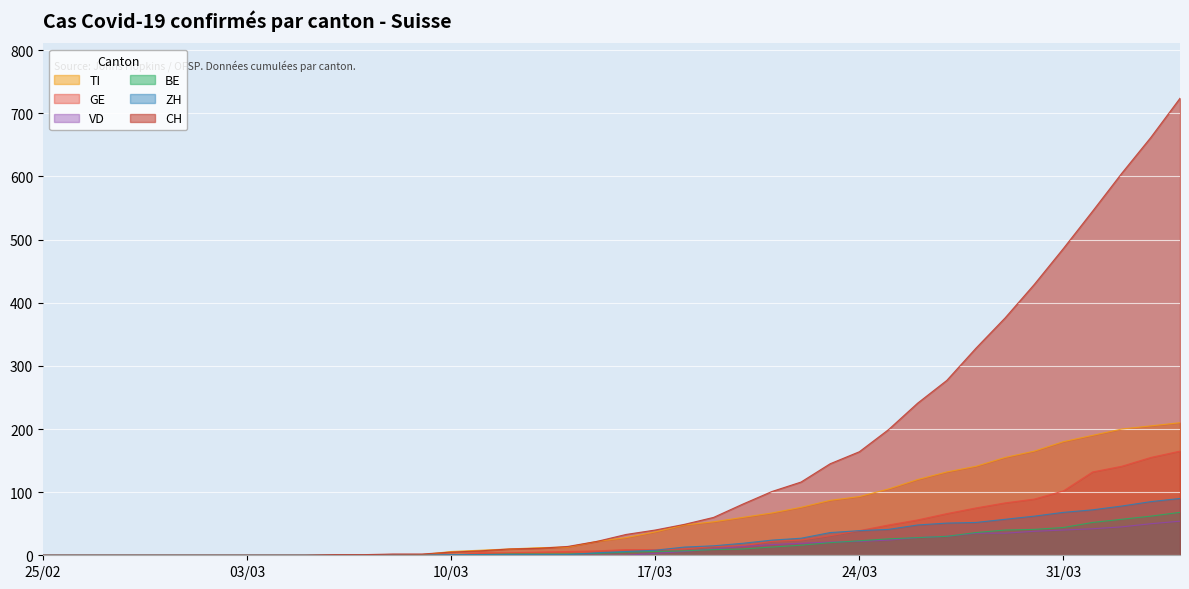

True or false: VD has a value of 34 at 2020-03-01.

False